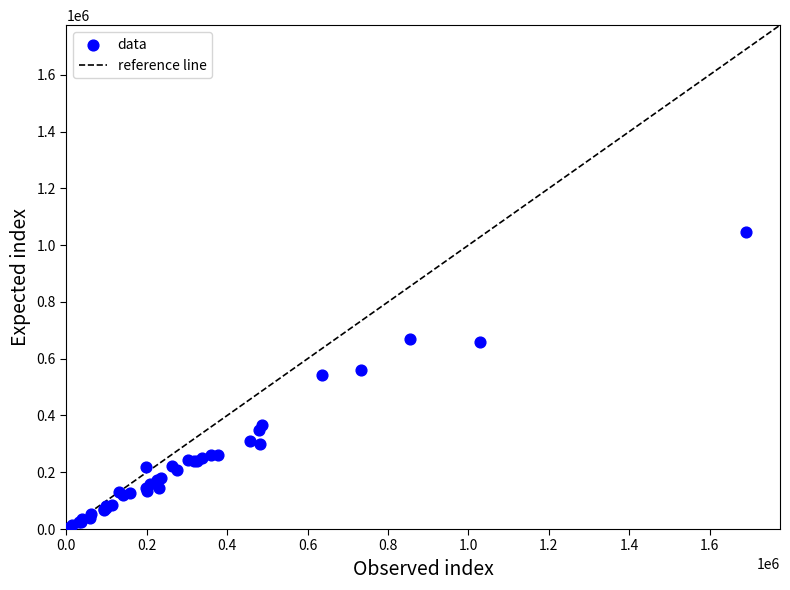

What Y value in the scatter plot is closest to 524000?

542000